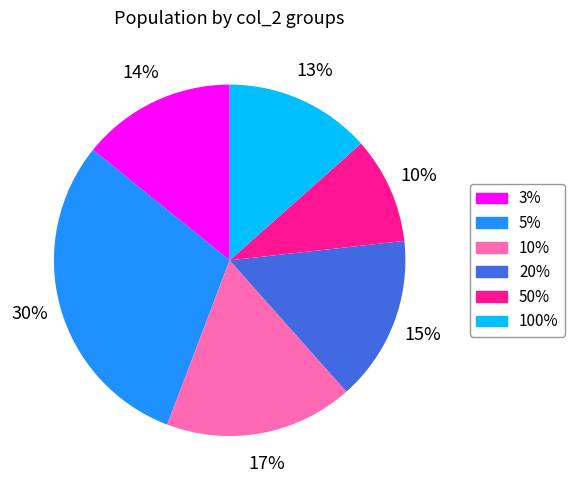

How many slices are in this pie chart?

6